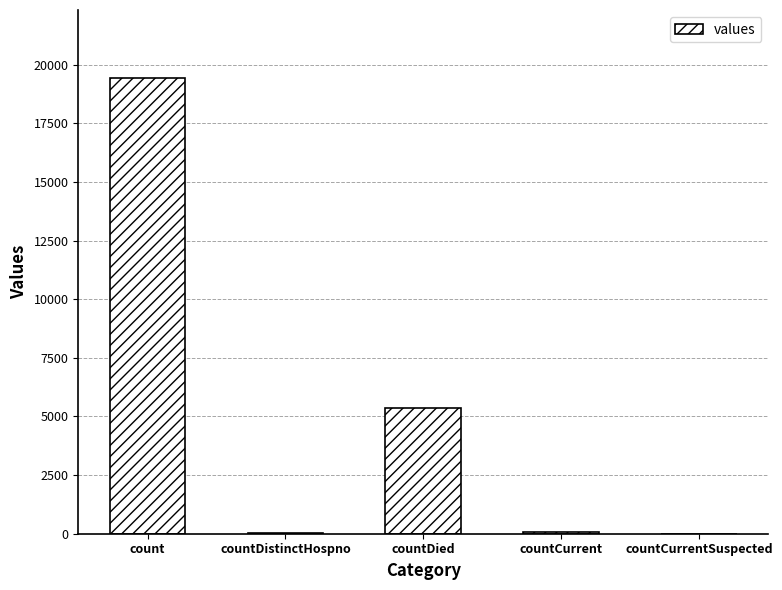

True or false: the data shows 7696 at countDied.

False